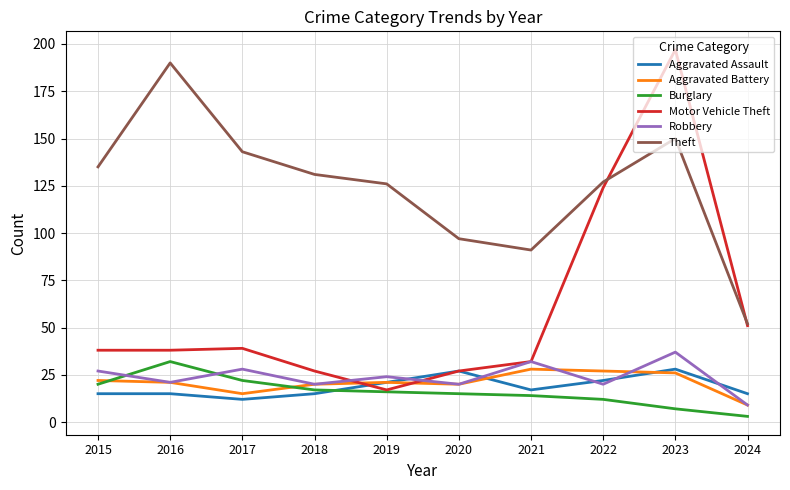

What is the difference between the Robbery values at 2020 and 2019?

4